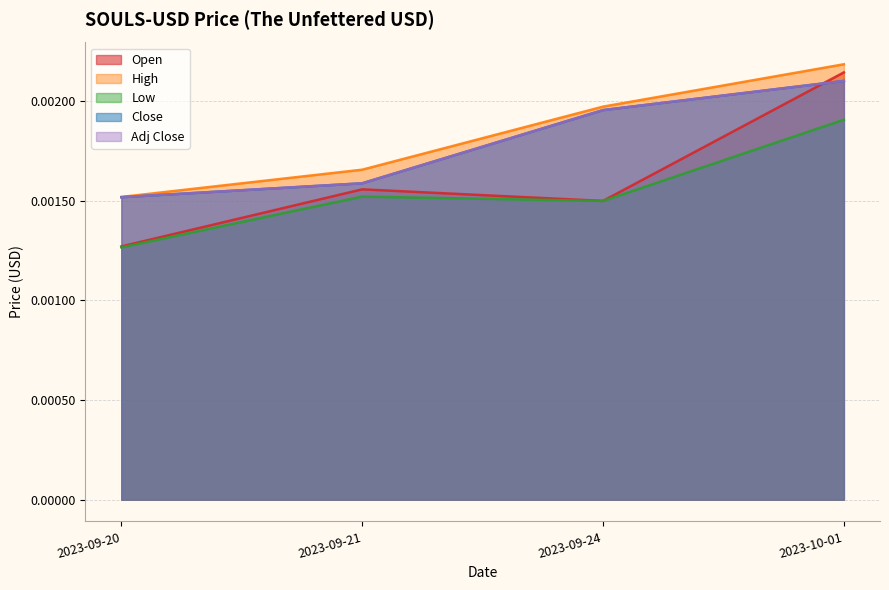

How many lines are shown in the chart?

5